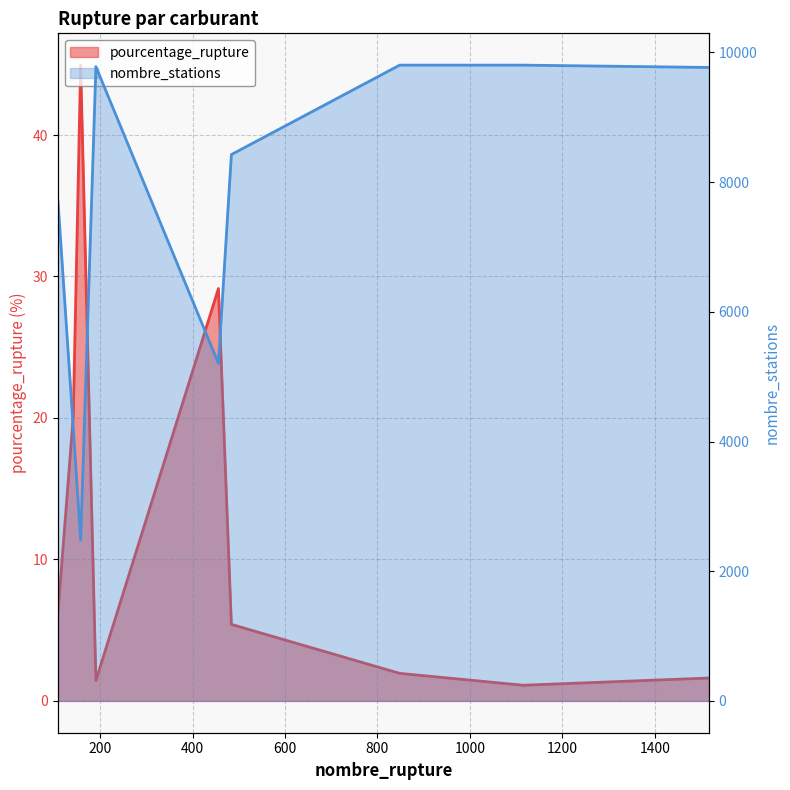

What value does the nombre_stations series have at 1115?

9805.0